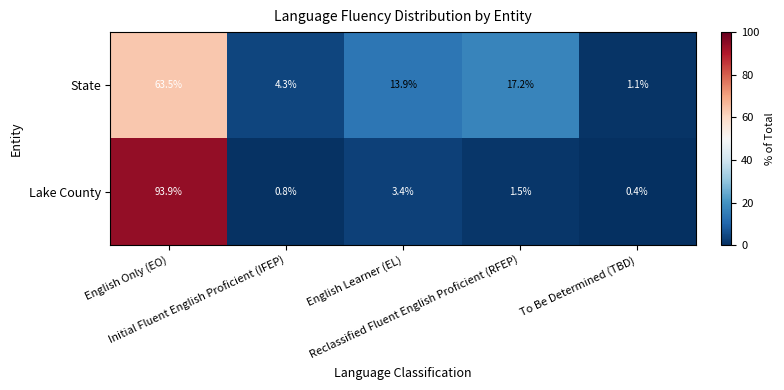

What is the total value across all series at Reclassified Fluent English Proficient (RFEP)?

18.7